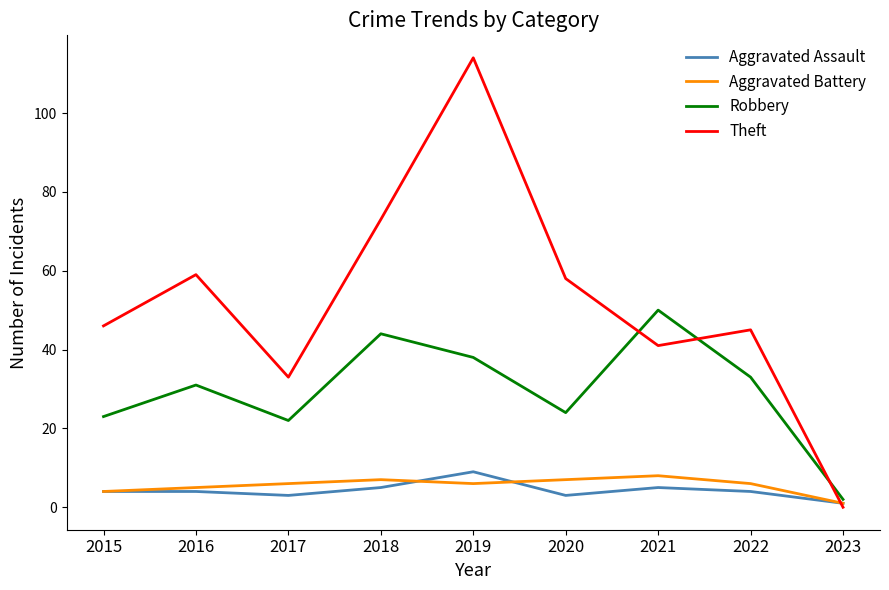

What is the maximum value shown in the chart?

114